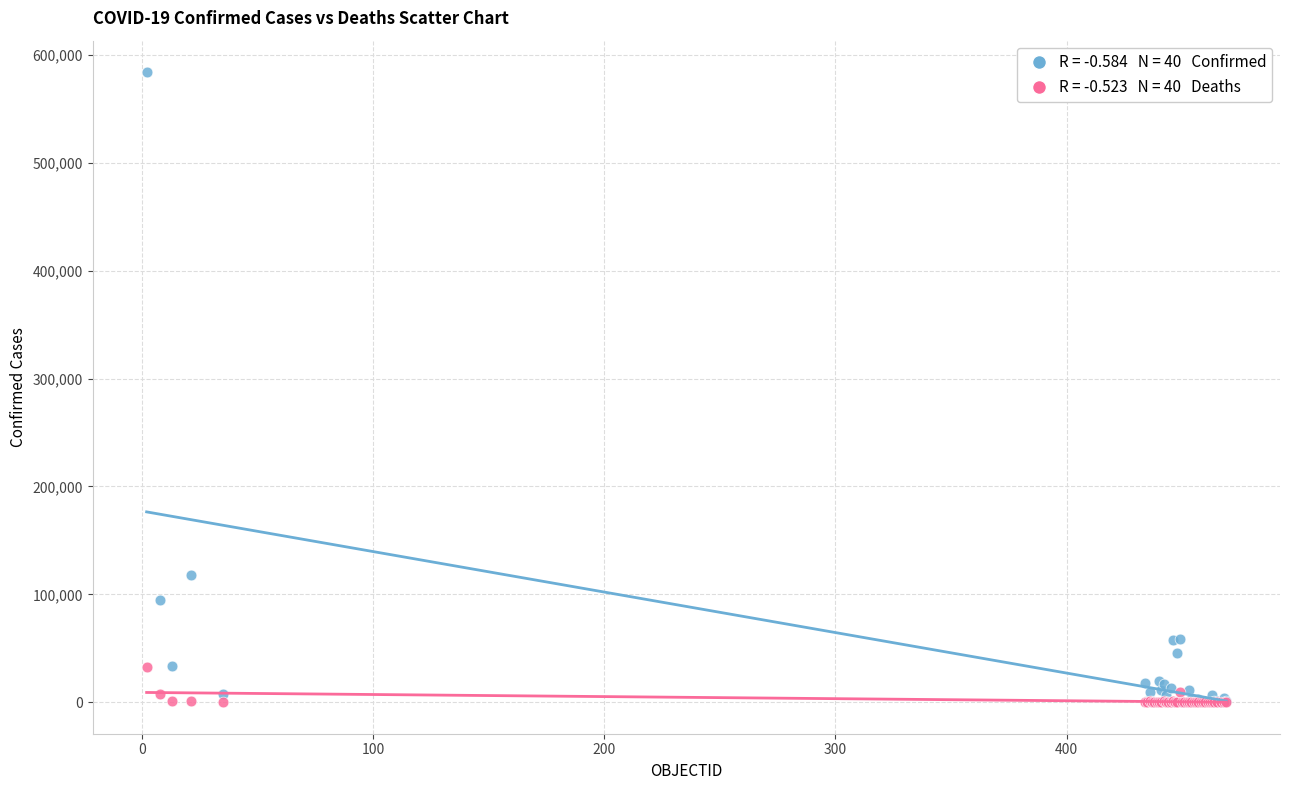

Across all series, what Y value is closest to 292008?

118292